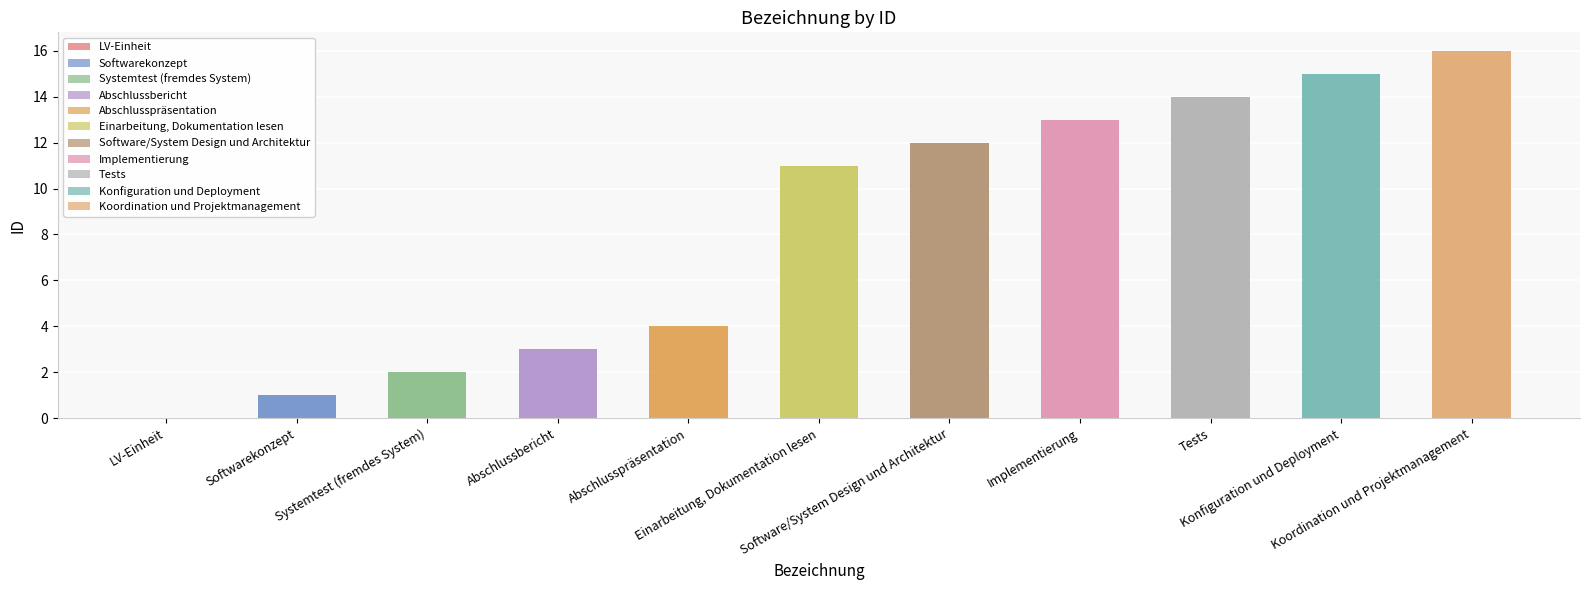

The chart shows a value of 9 at LV-Einheit. True or false?

False